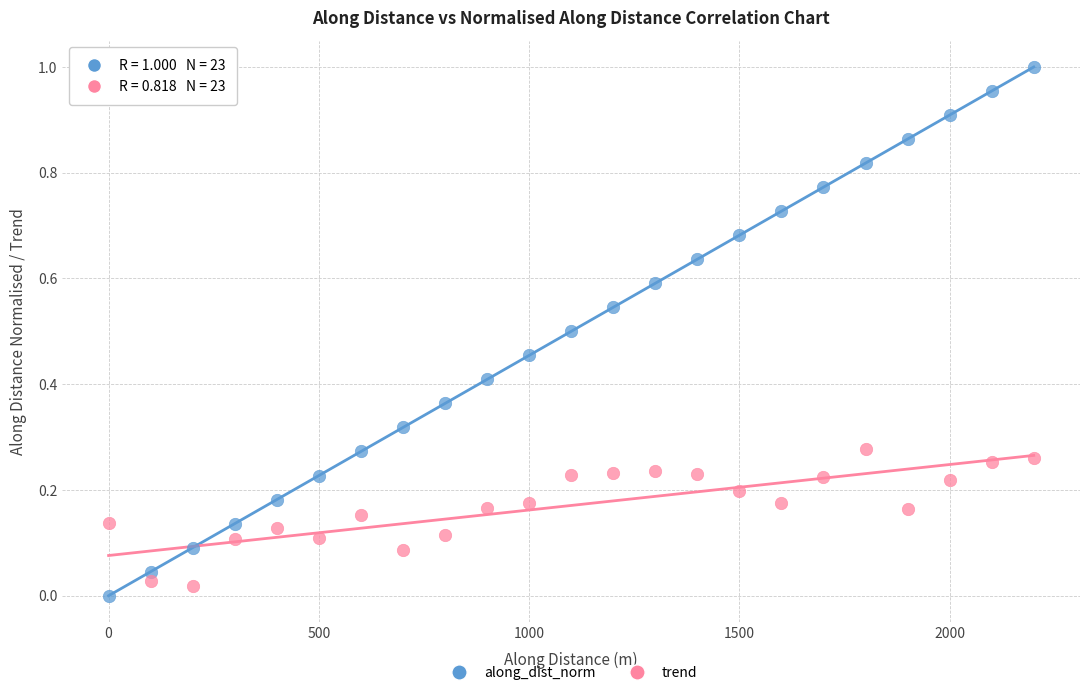

Which series reaches the minimum Y coordinate?

along_dist_norm